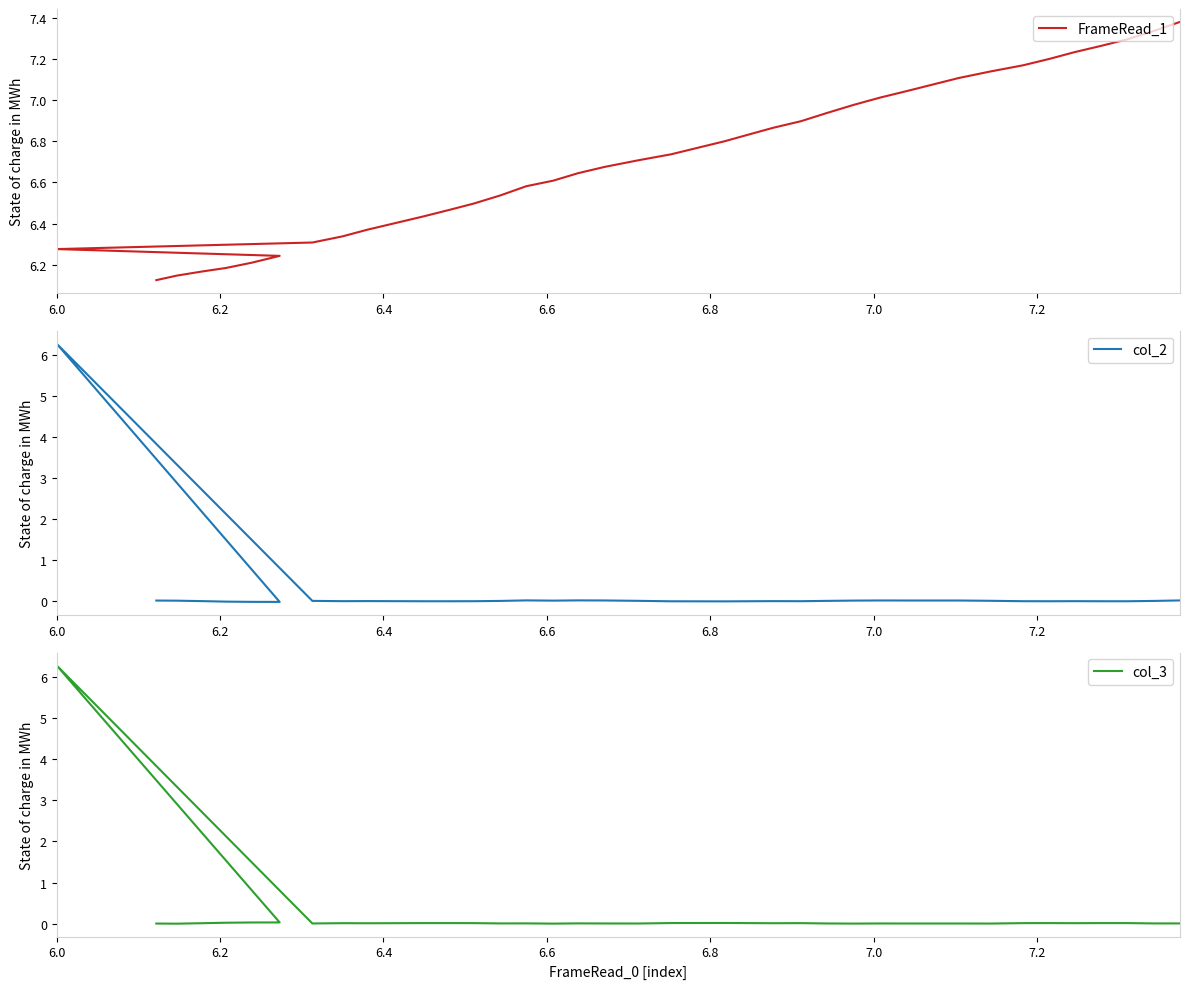

True or false: FrameRead_1 and col_3 cross at least once.

False